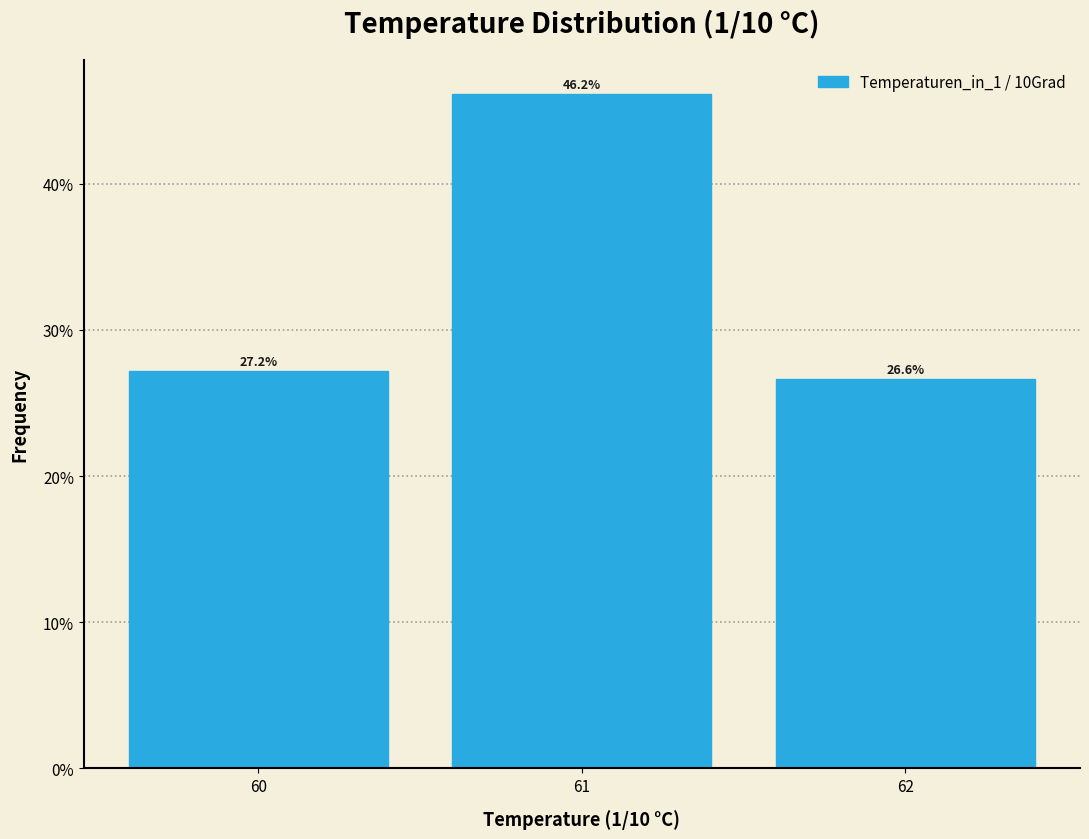

Reading left to right, extract all data points from this chart.

60=27.2	61=46.2	62=26.6